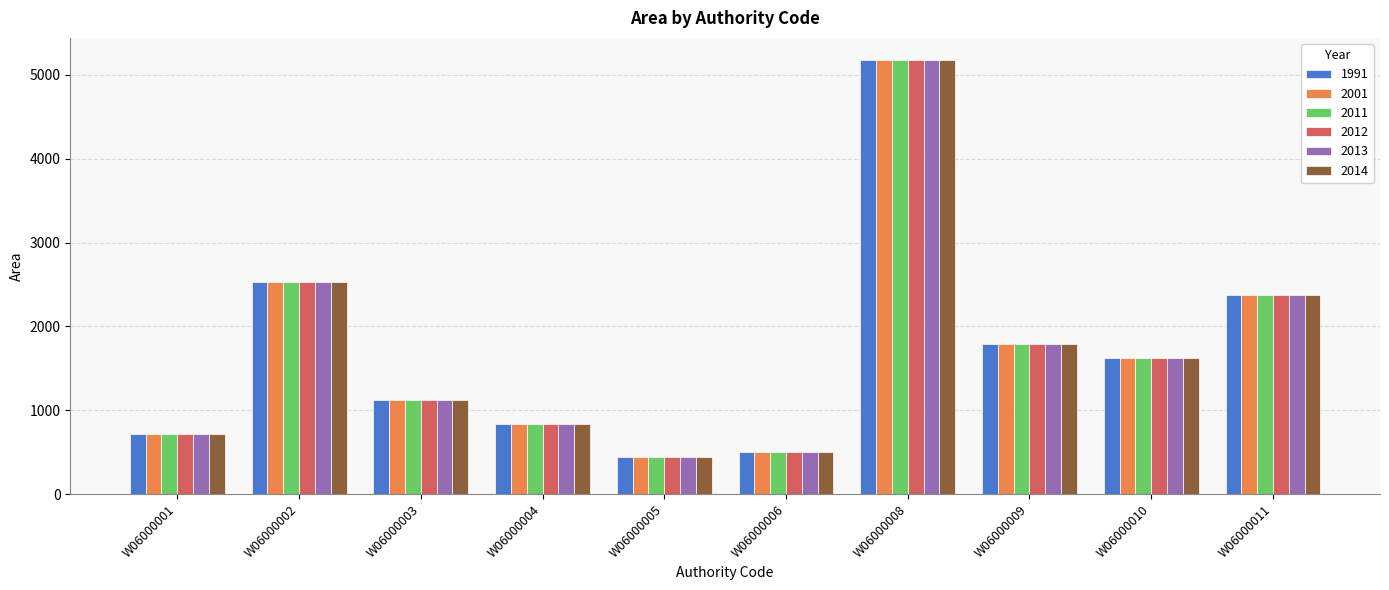

What are all the series names shown in the legend?

1991, 2001, 2011, 2012, 2013, 2014